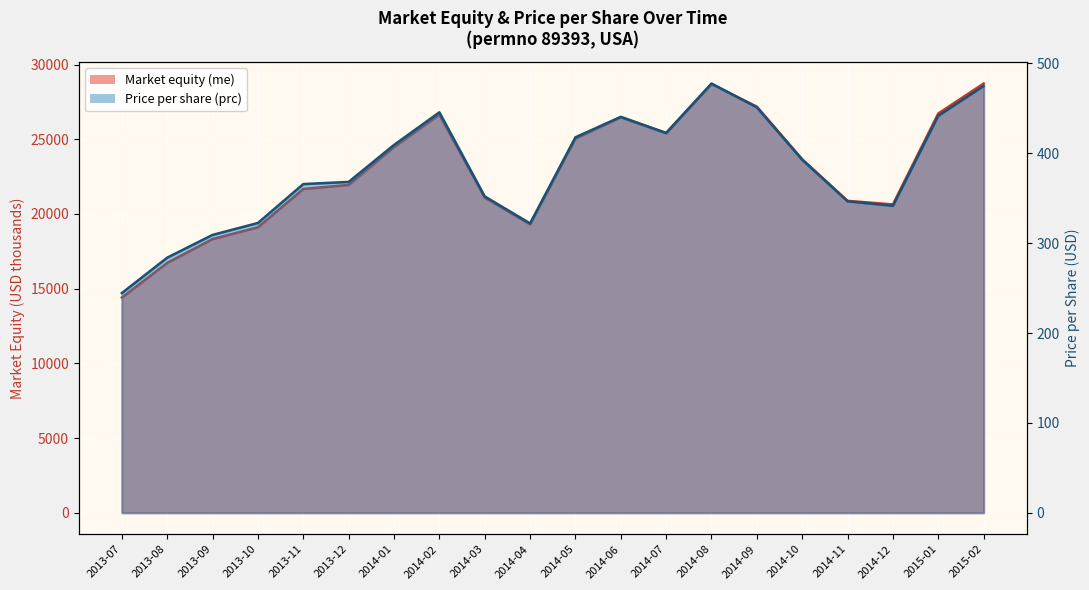

Where is the first local minimum for Price per share (prc)?

2014-04